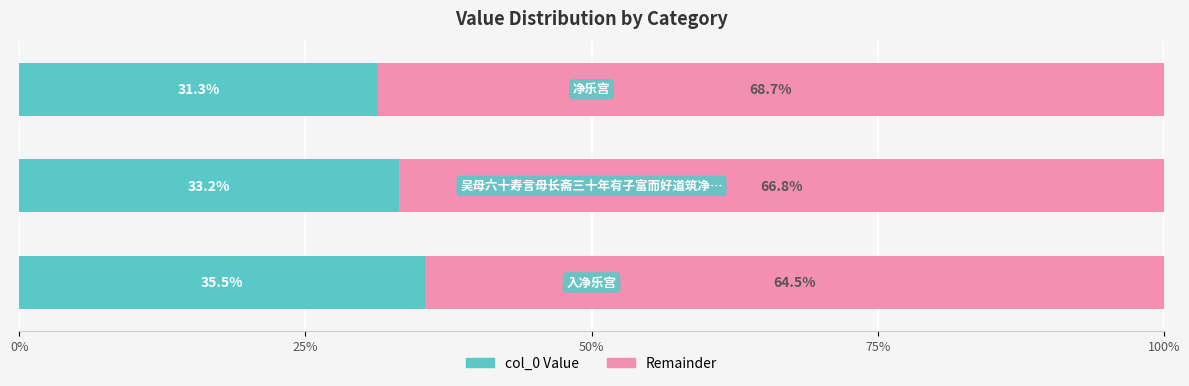

What are all the series names shown in the legend?

col_0 Value, Remainder